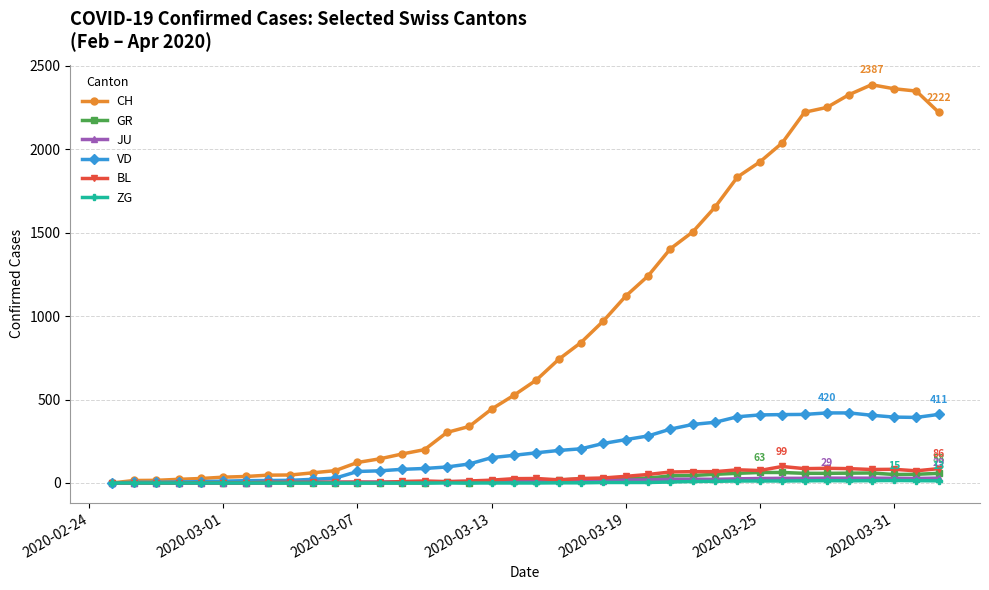

What are all the series names shown in the legend?

CH, GR, JU, VD, BL, ZG